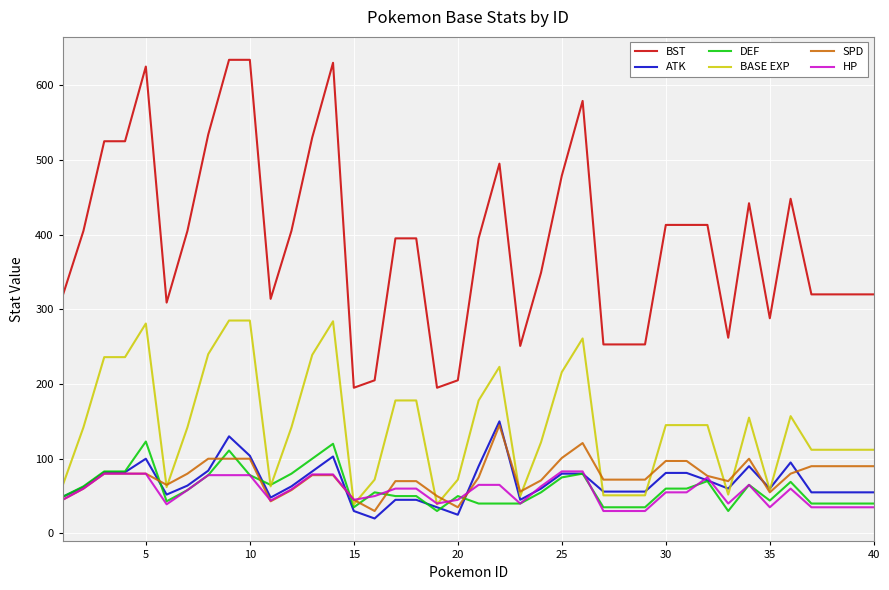

True or false: ATK and BST cross at least once.

False